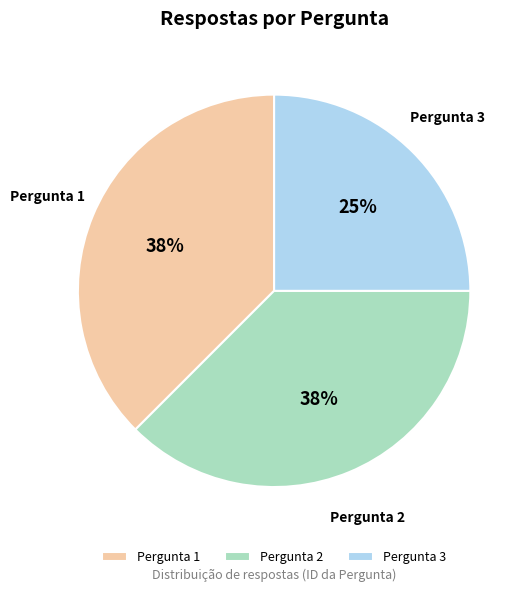

To the nearest percent, what portion does Pergunta 3 represent?

25%